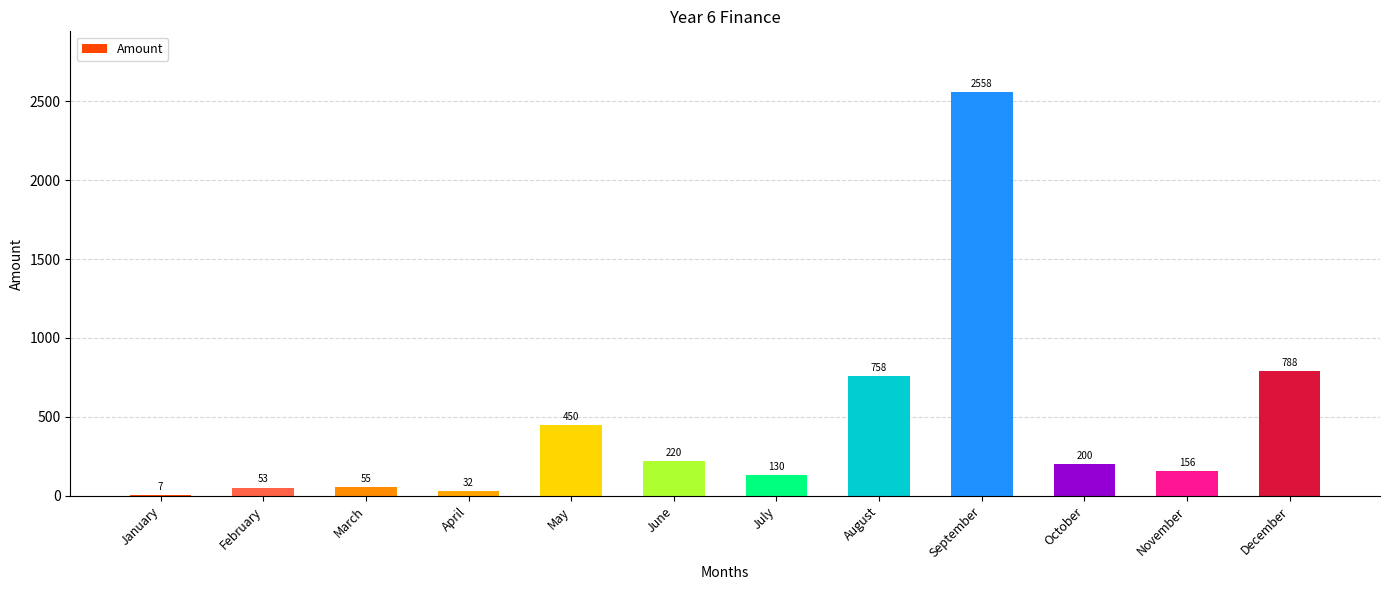

What is the change in value from May to July?

-320